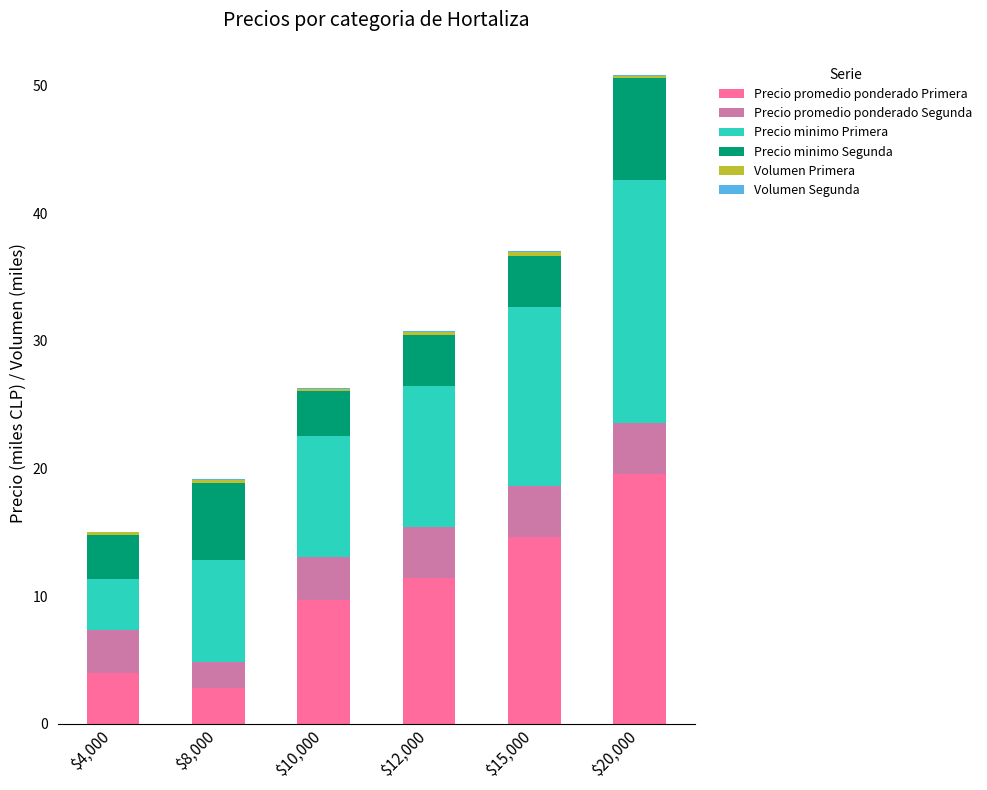

The value of Precio promedio ponderado Primera at $15,000 is 14.7. True or false?

True